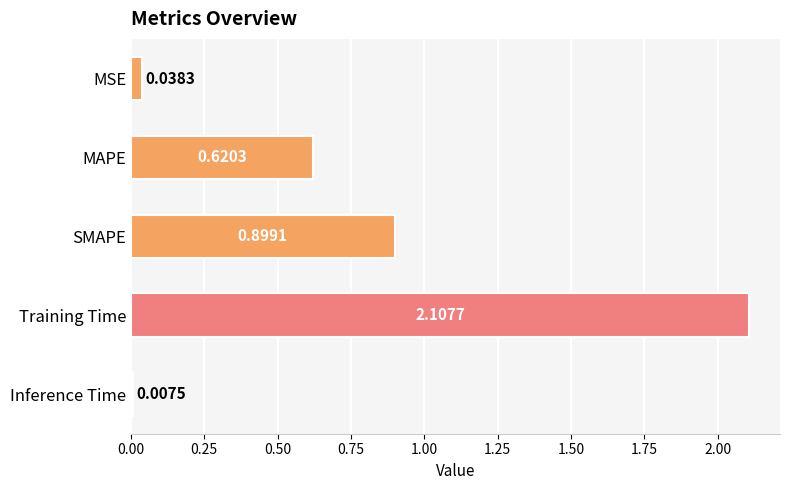

What is the difference between the maximum and minimum values?

2.1